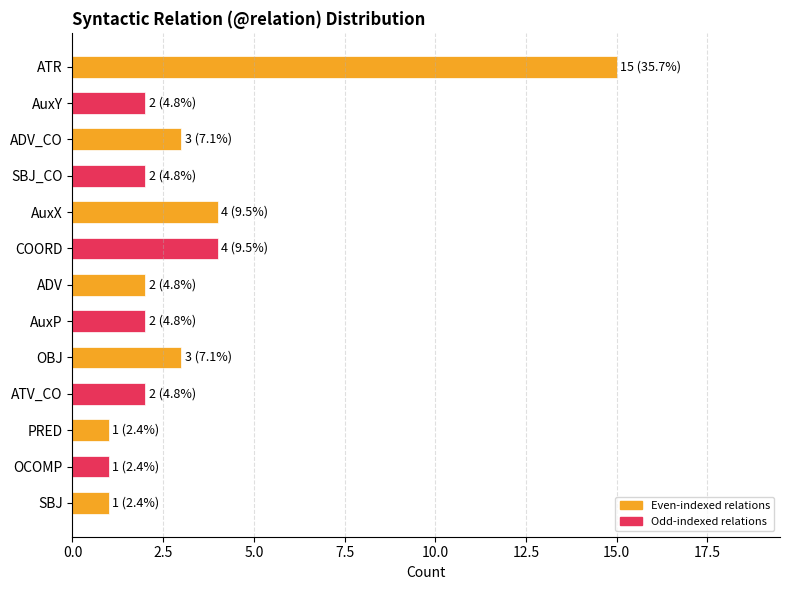

What is the label of the 5th bar from the bottom?

OBJ